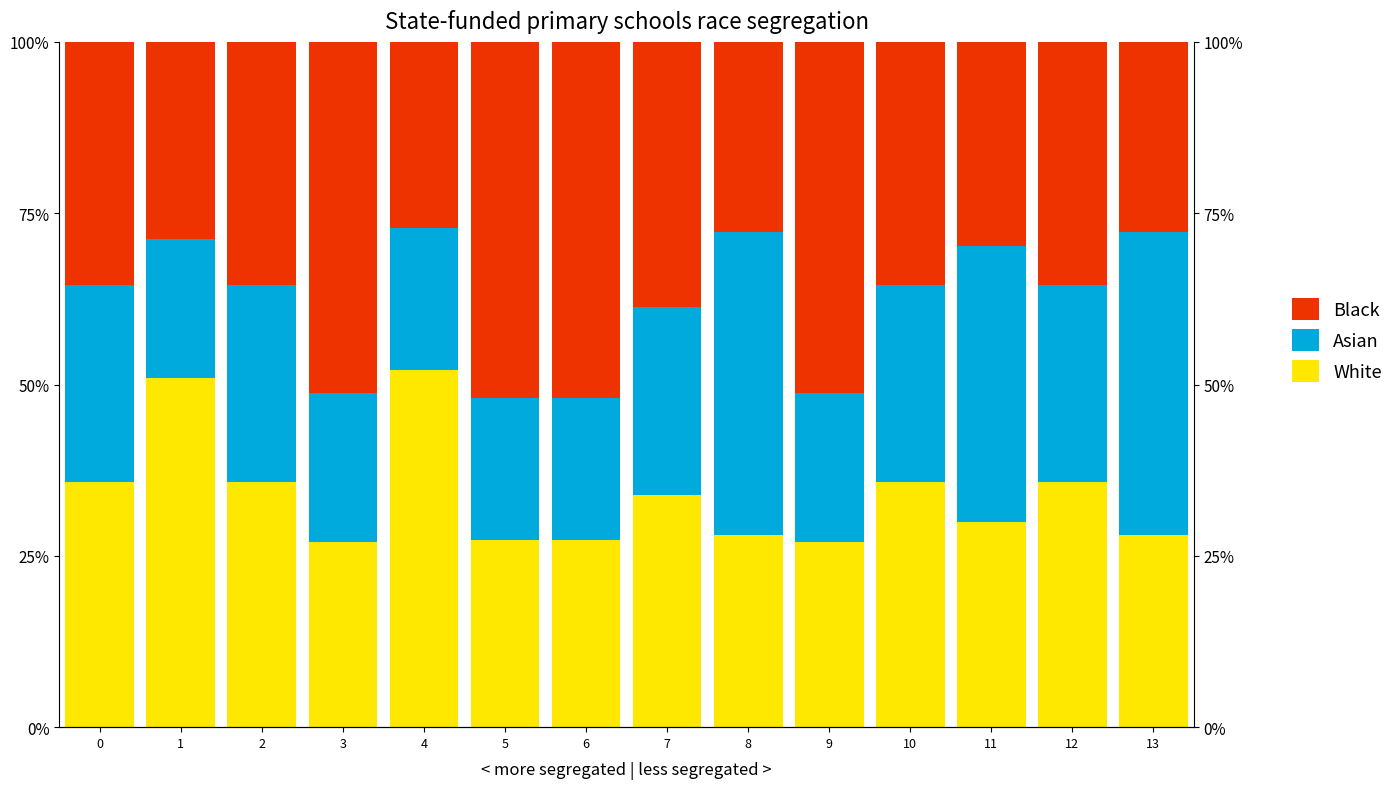

What is the highest value of the White series?

52.1